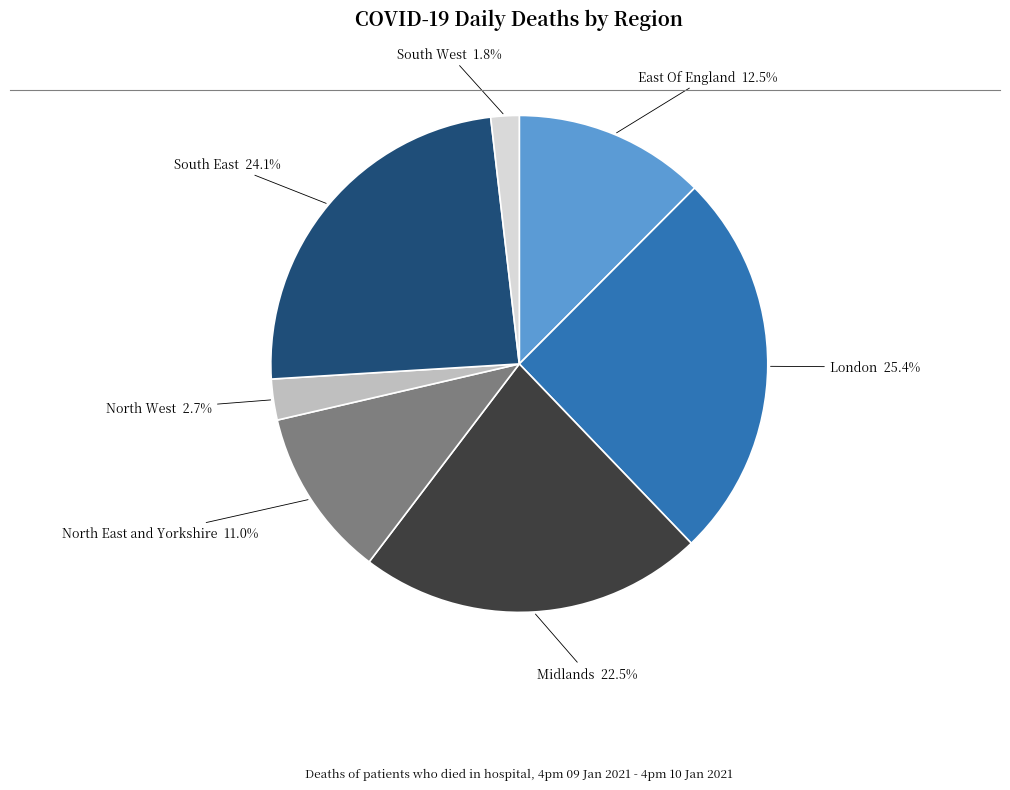

Rank the categories by value from highest to lowest.

London, South East, Midlands, East Of England, North East and Yorkshire, North West, South West